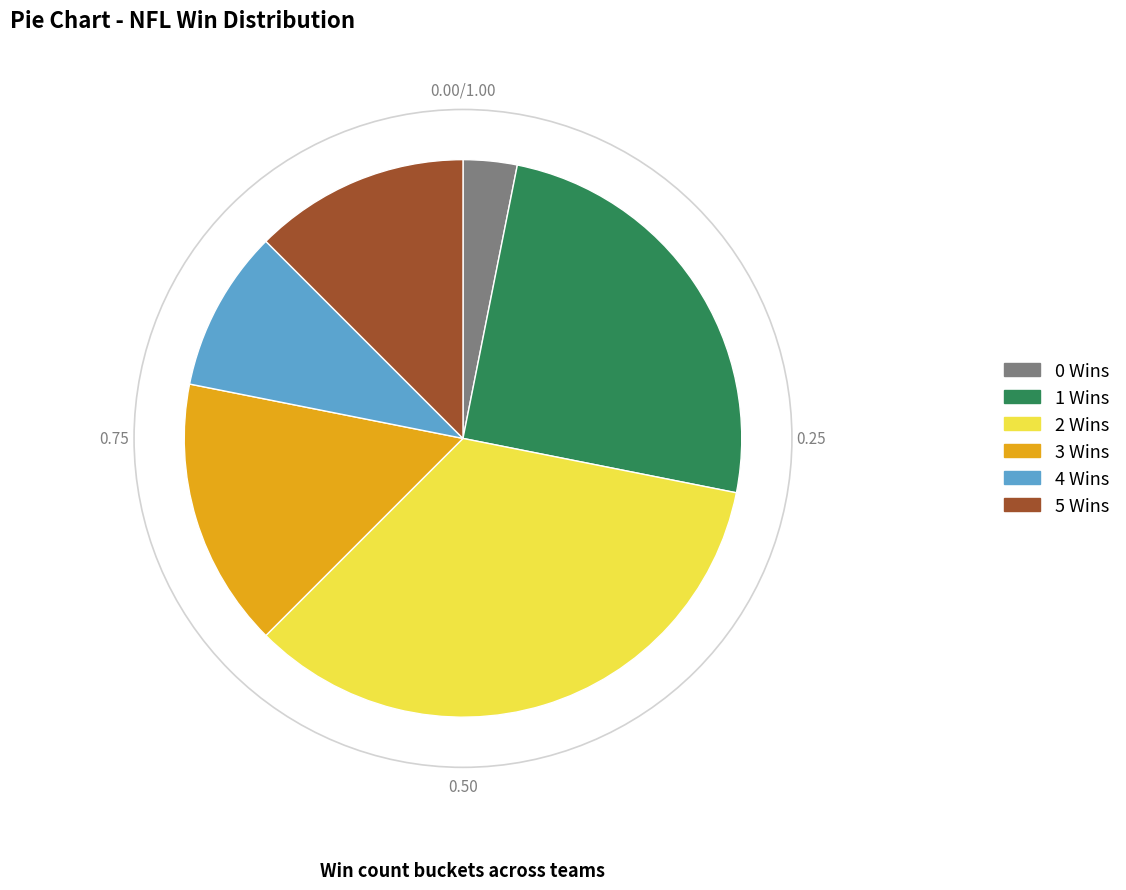

Between 4 Wins and 5 Wins, which is larger?

5 Wins